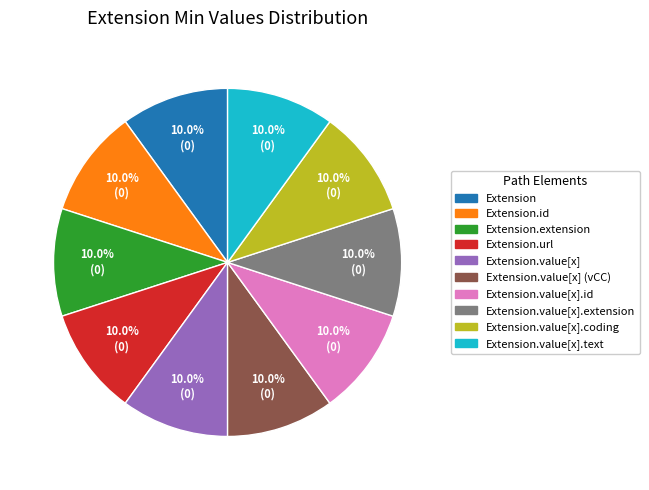

Is there a majority slice in this chart?

No